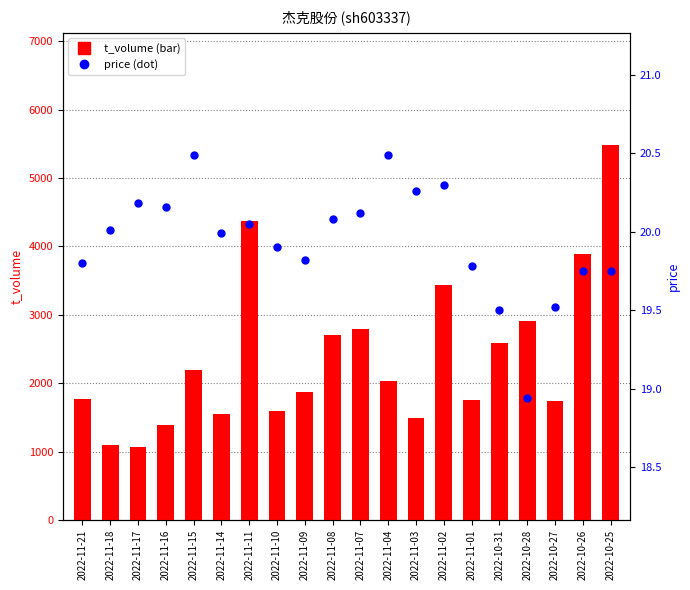

Is it true that price equals 18.9 at 2022-10-28?

True